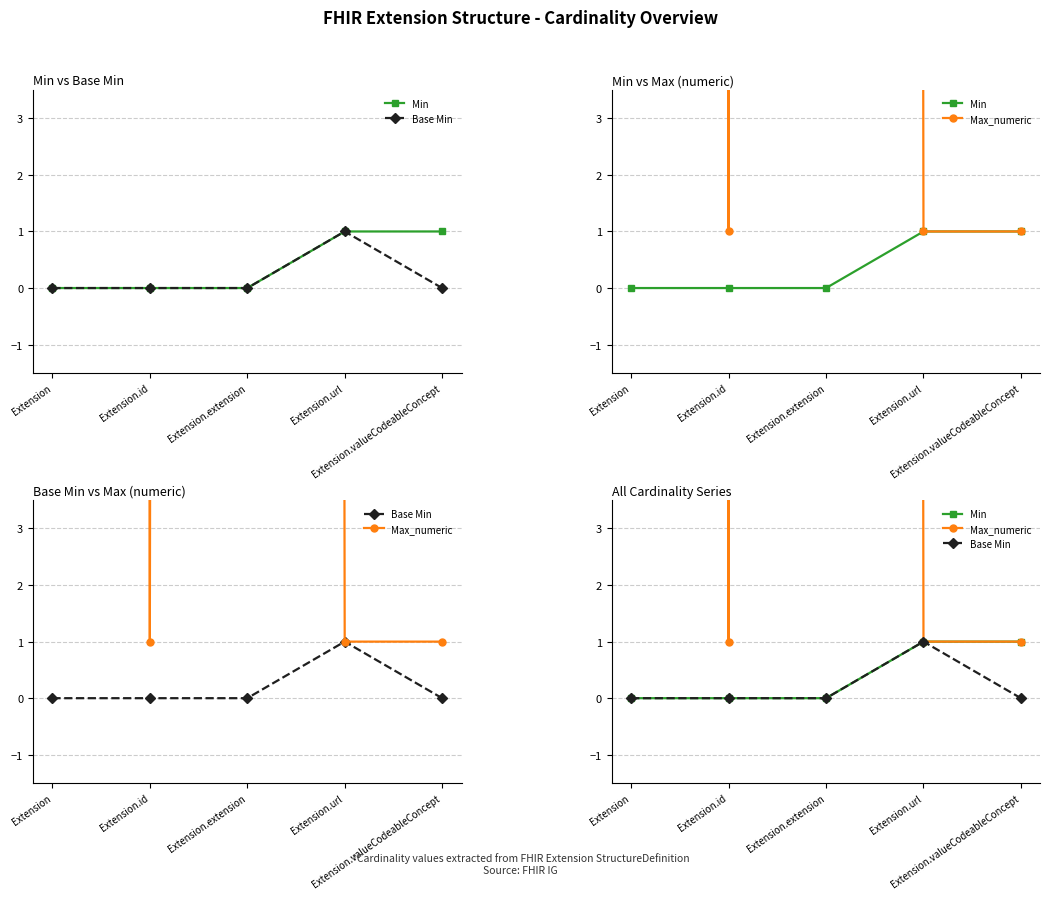

Rank the series by their maximum value, from lowest to highest.

Min, Base Min, Max_numeric